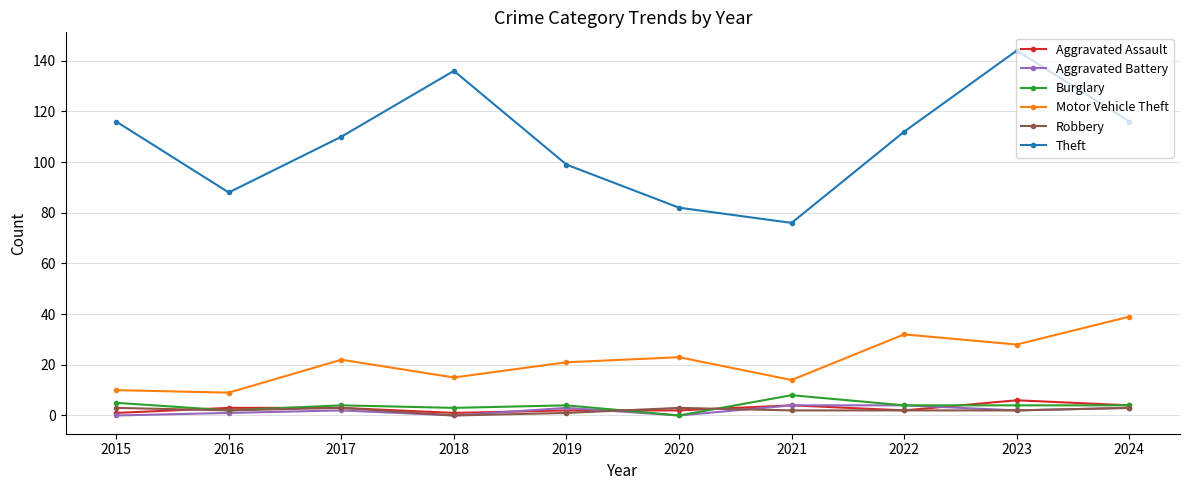

What is the average value of the Burglary series?

4